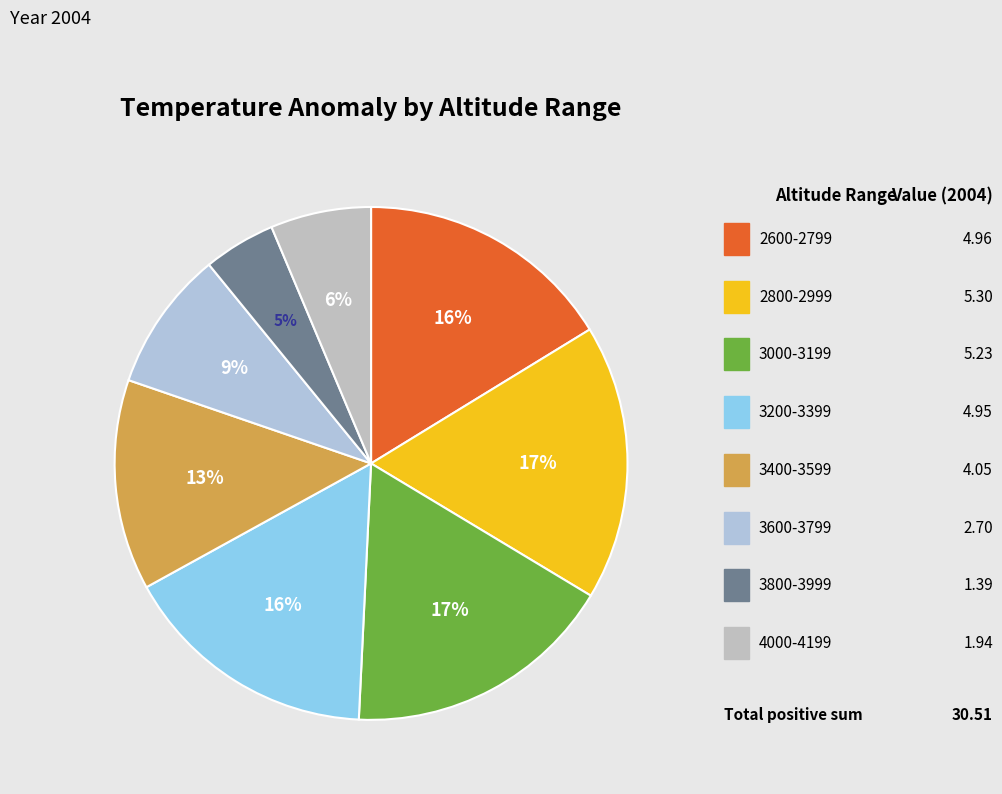

What percentage is the 3200-3399 slice, to the nearest percent?

16%